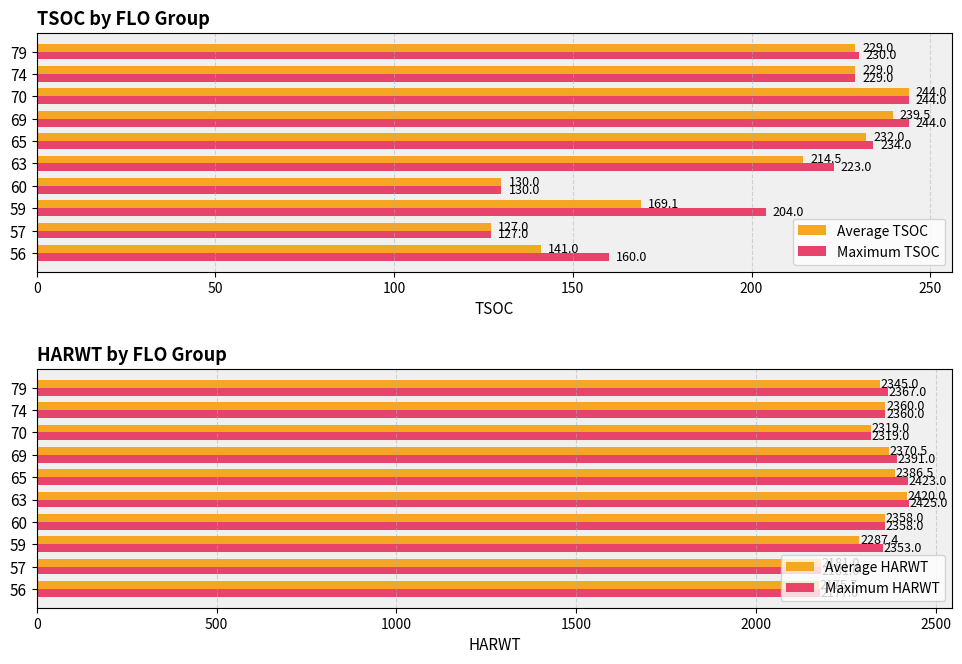

What is the value of the Maximum TSOC bar at the 4th from the left?

130.0